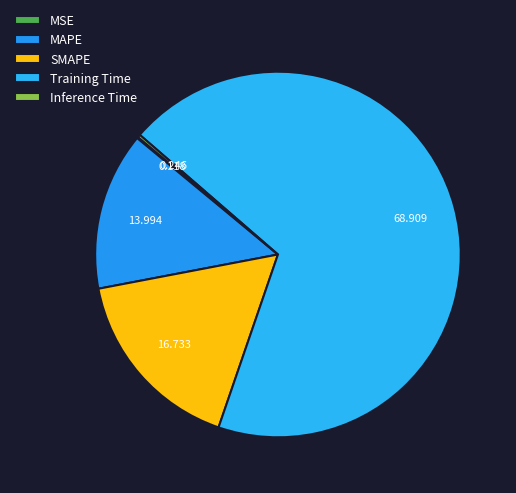

Which slice is the smallest?

MSE